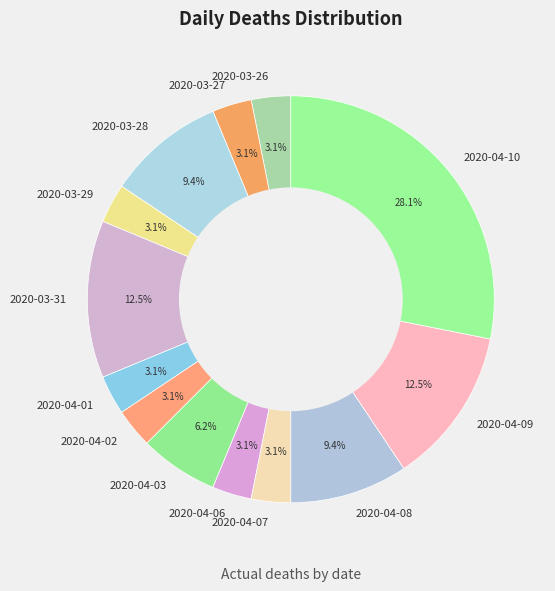

Which slice is the largest?

2020-04-10